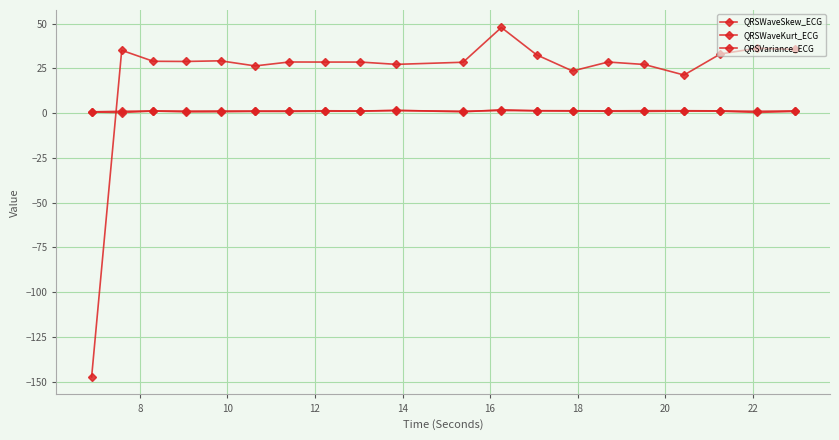

How many categories are shown in the chart?

20